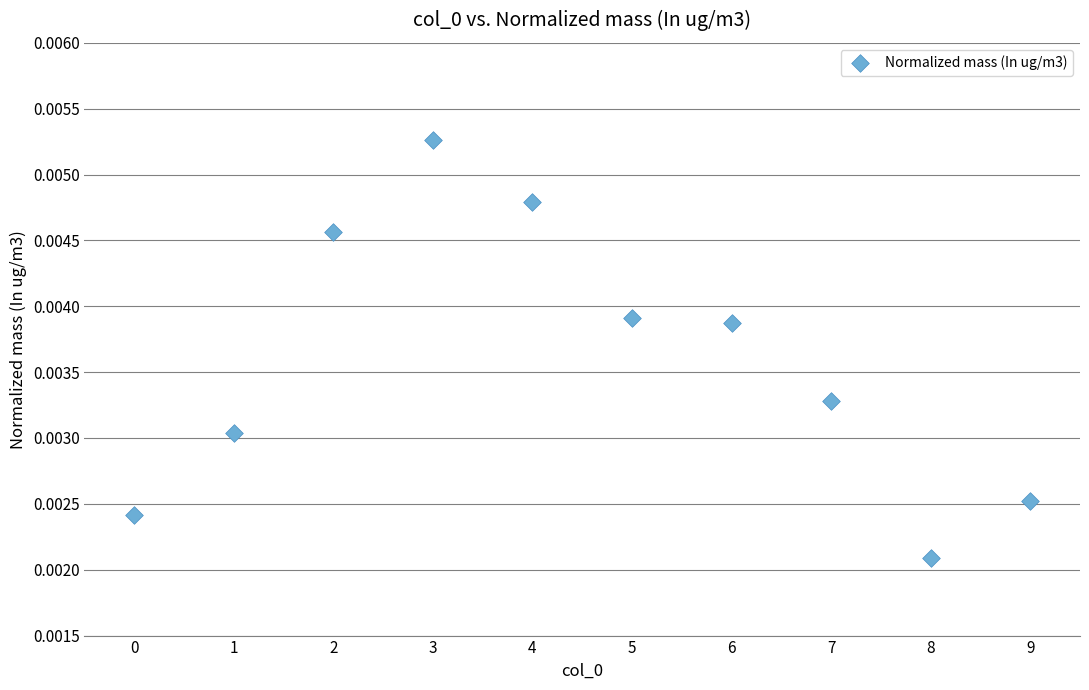

How many data points are displayed?

10